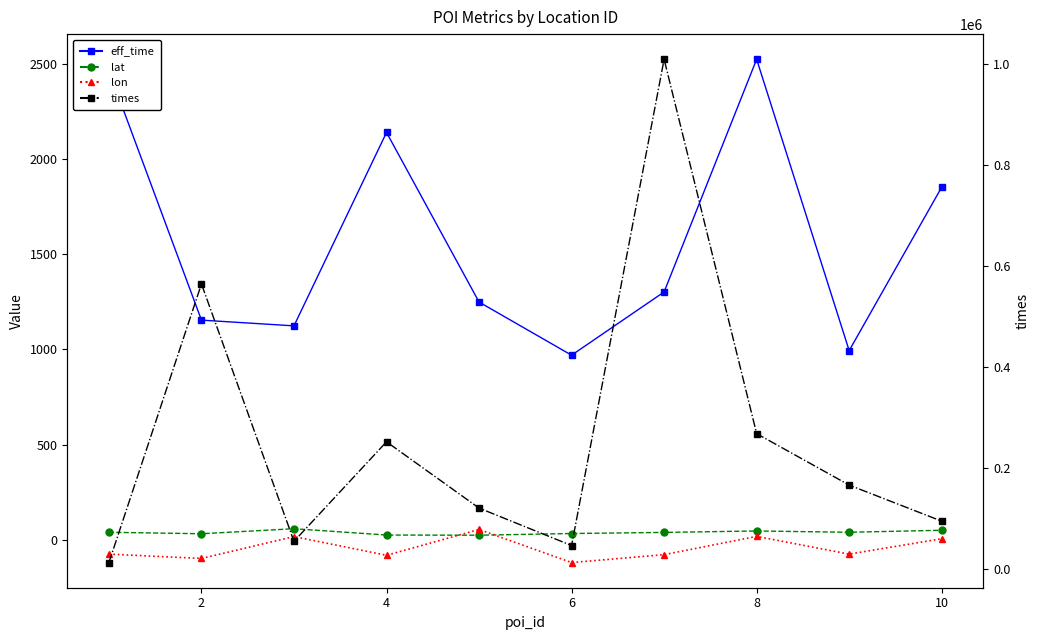

What is the value of the lat point at the 4th from the left?

26.2